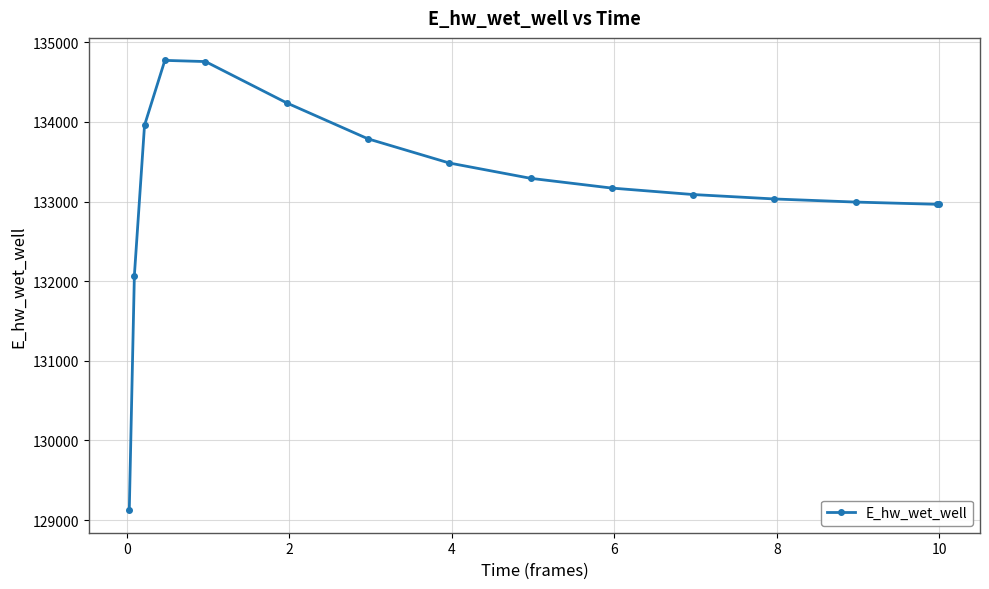

Does the chart display data point markers on the line(s)?

Yes